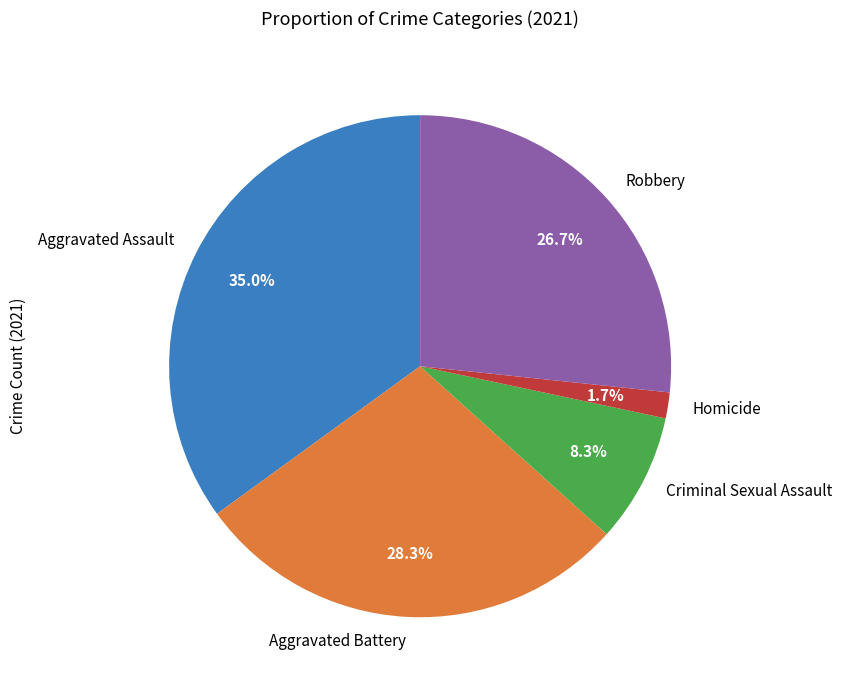

The Criminal Sexual Assault slice represents 8% of the pie. True or false?

True